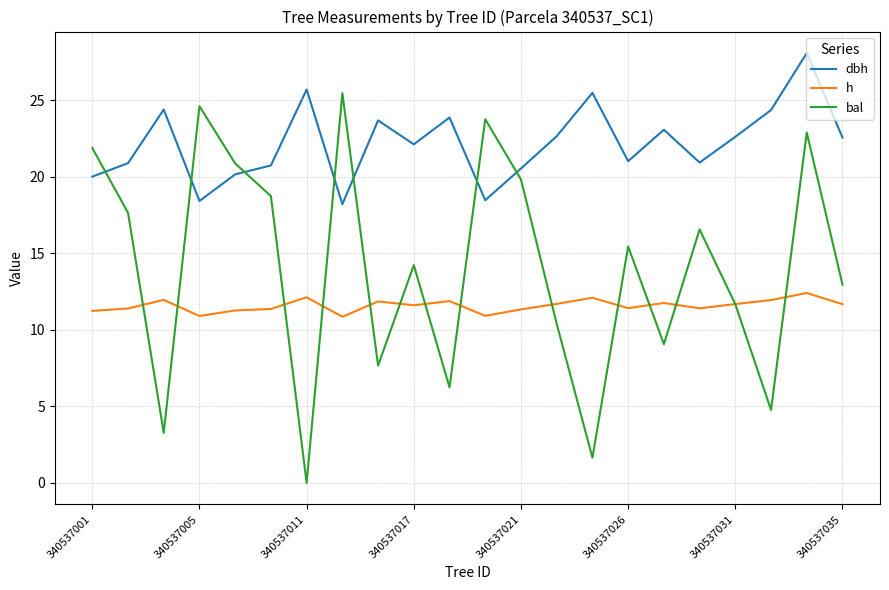

Which series has the largest range (max minus min)?

bal